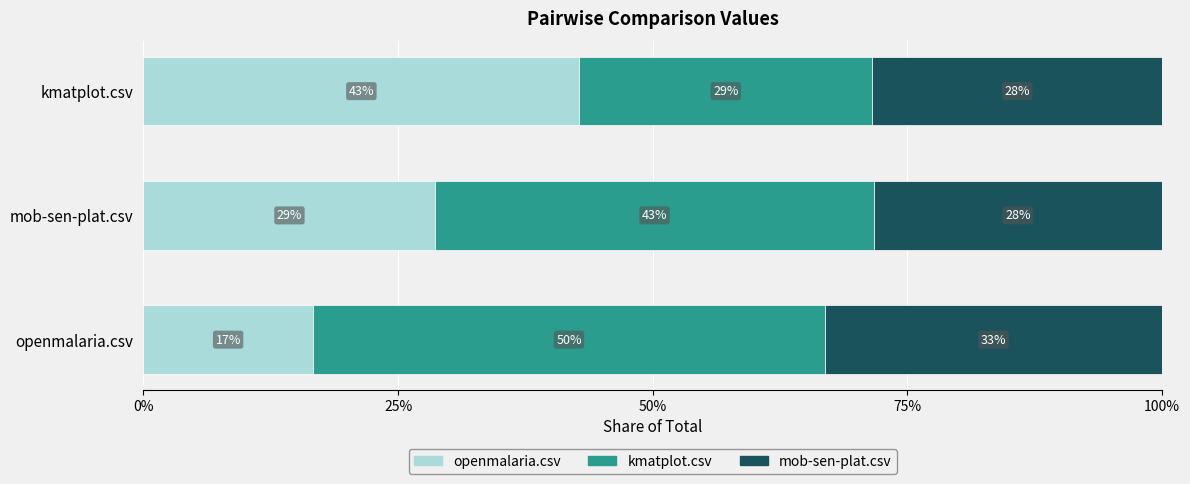

What are all the series names shown in the legend?

openmalaria.csv, kmatplot.csv, mob-sen-plat.csv